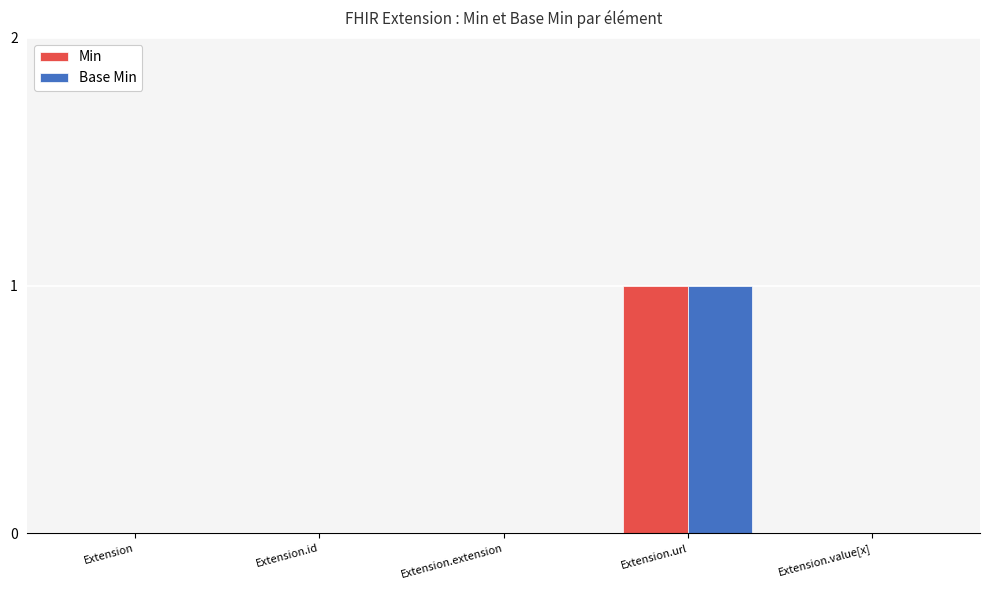

Count the number of categories in the chart.

5